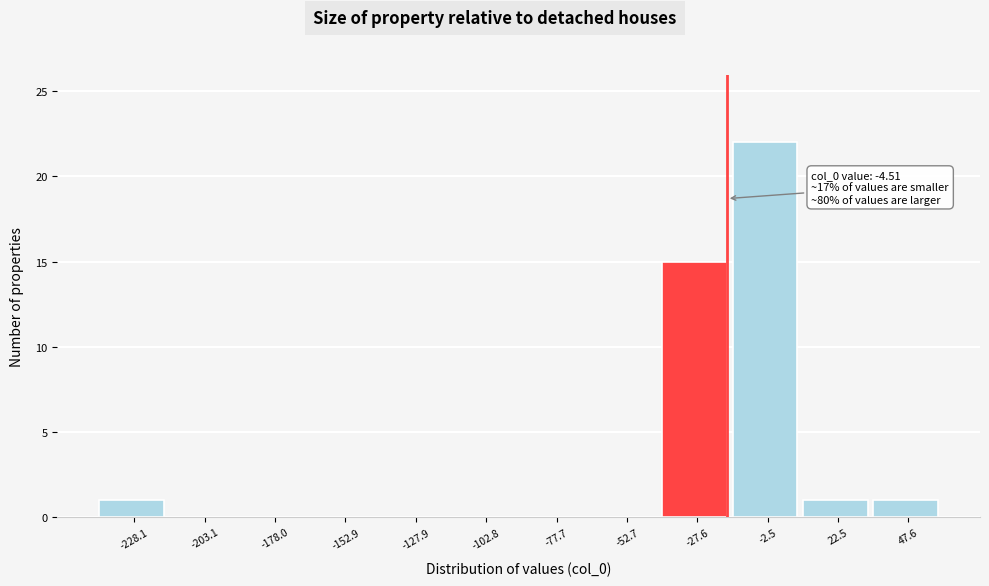

Reading left to right, what are all the values shown in this chart?

-228.1=1	-203.1=0	-178.0=0	-152.9=0	-127.9=0	-102.8=0	-77.7=0	-52.7=0	-27.6=15	-2.5=22	22.5=1	47.6=1